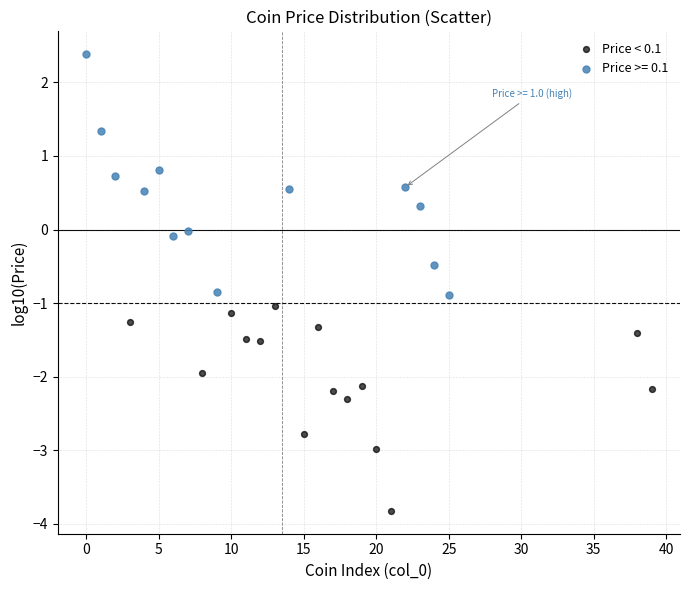

Which series reaches the maximum Y coordinate?

Price >= 0.1